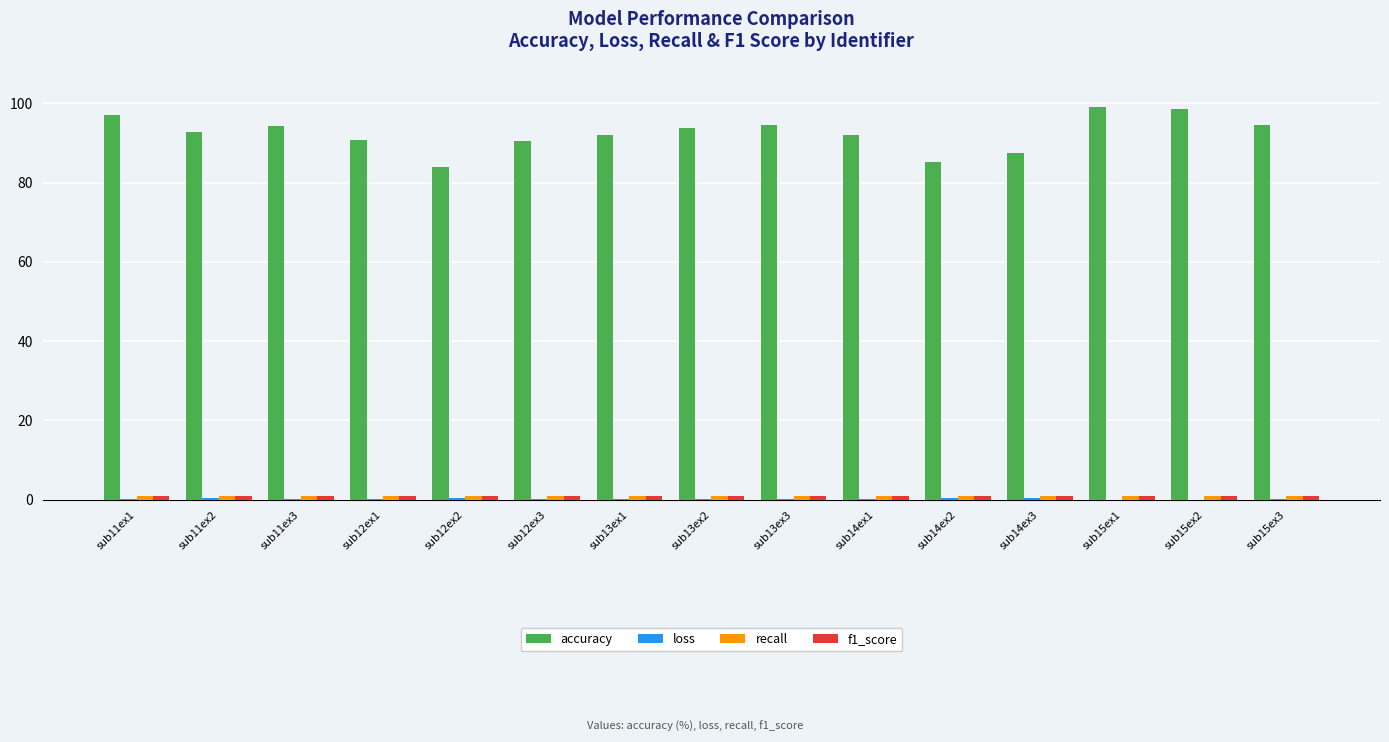

Between sub14ex3 and sub15ex2, which series saw the biggest shift?

accuracy